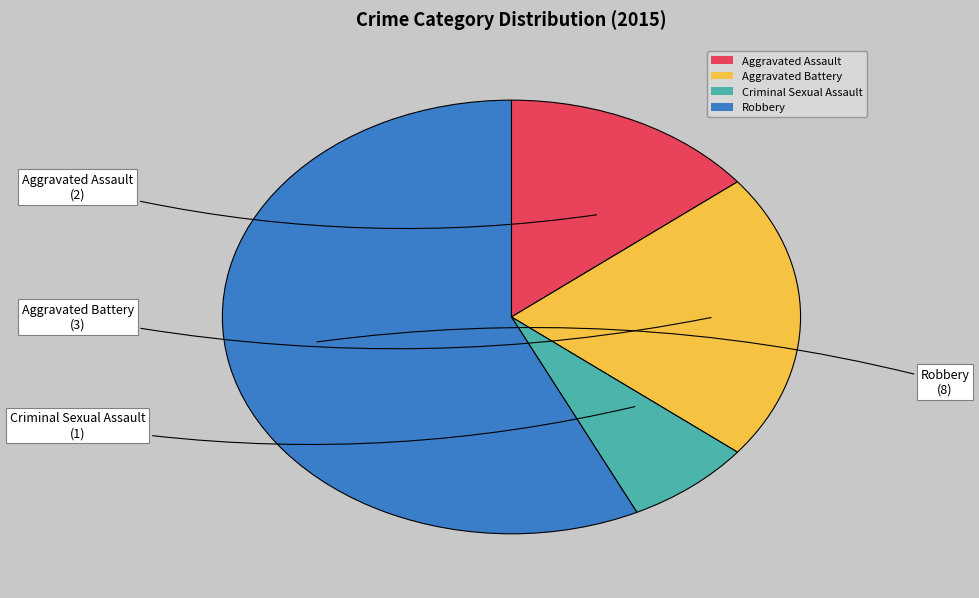

Does Criminal Sexual Assault represent more than half of the total?

No